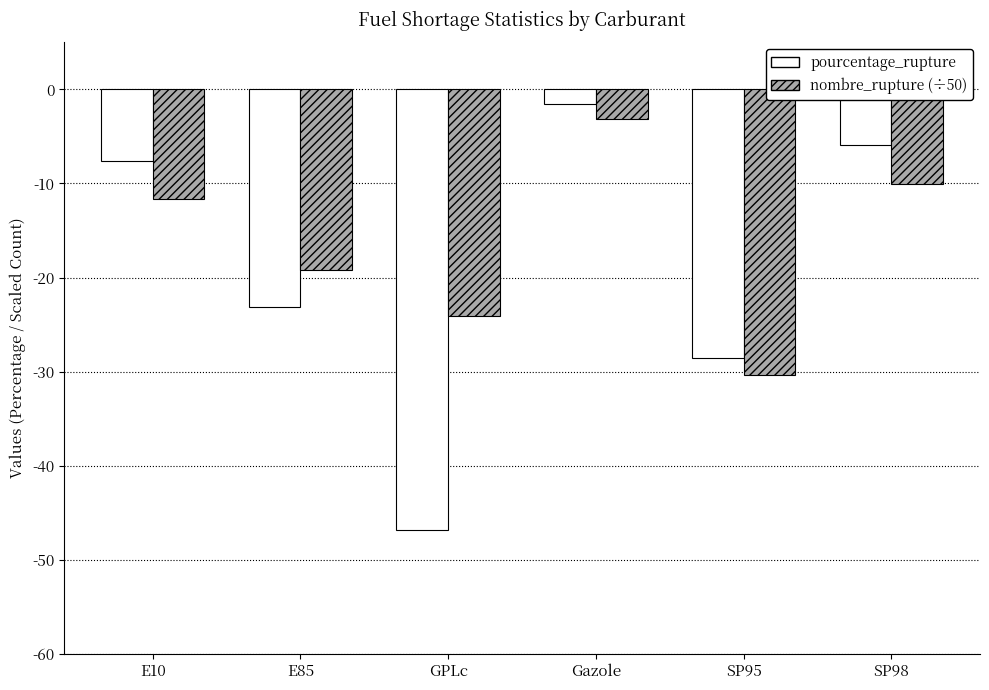

At which category is the sum across all series the highest?

Gazole